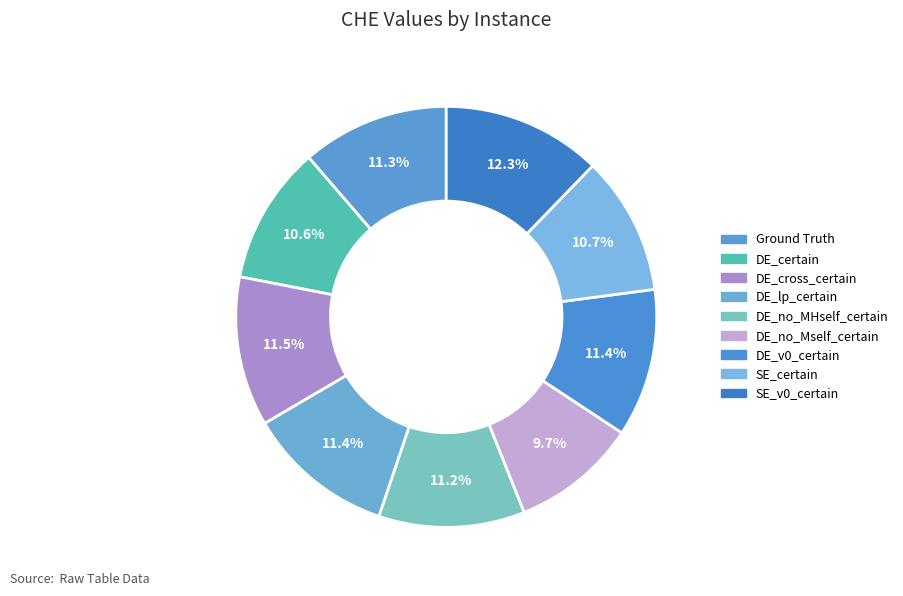

How many slices are in this pie chart?

9